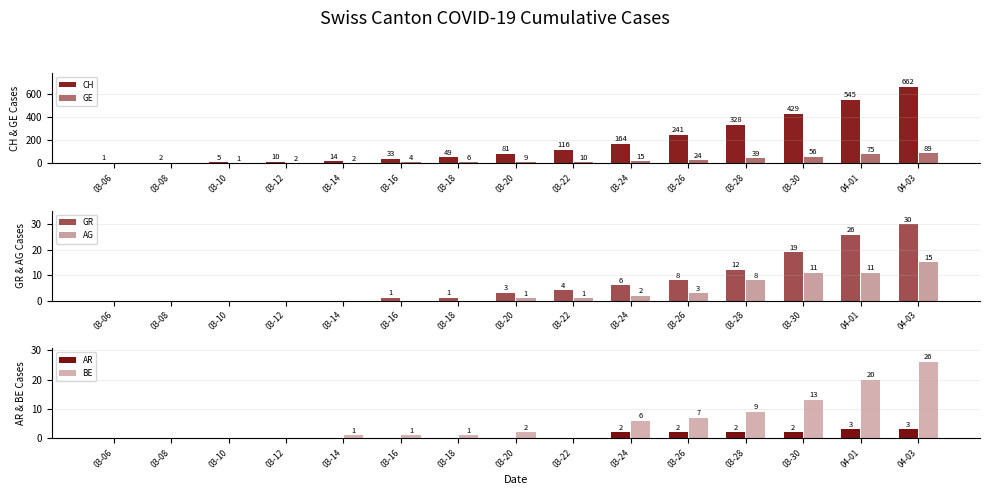

Which series has the widest spread of values?

CH